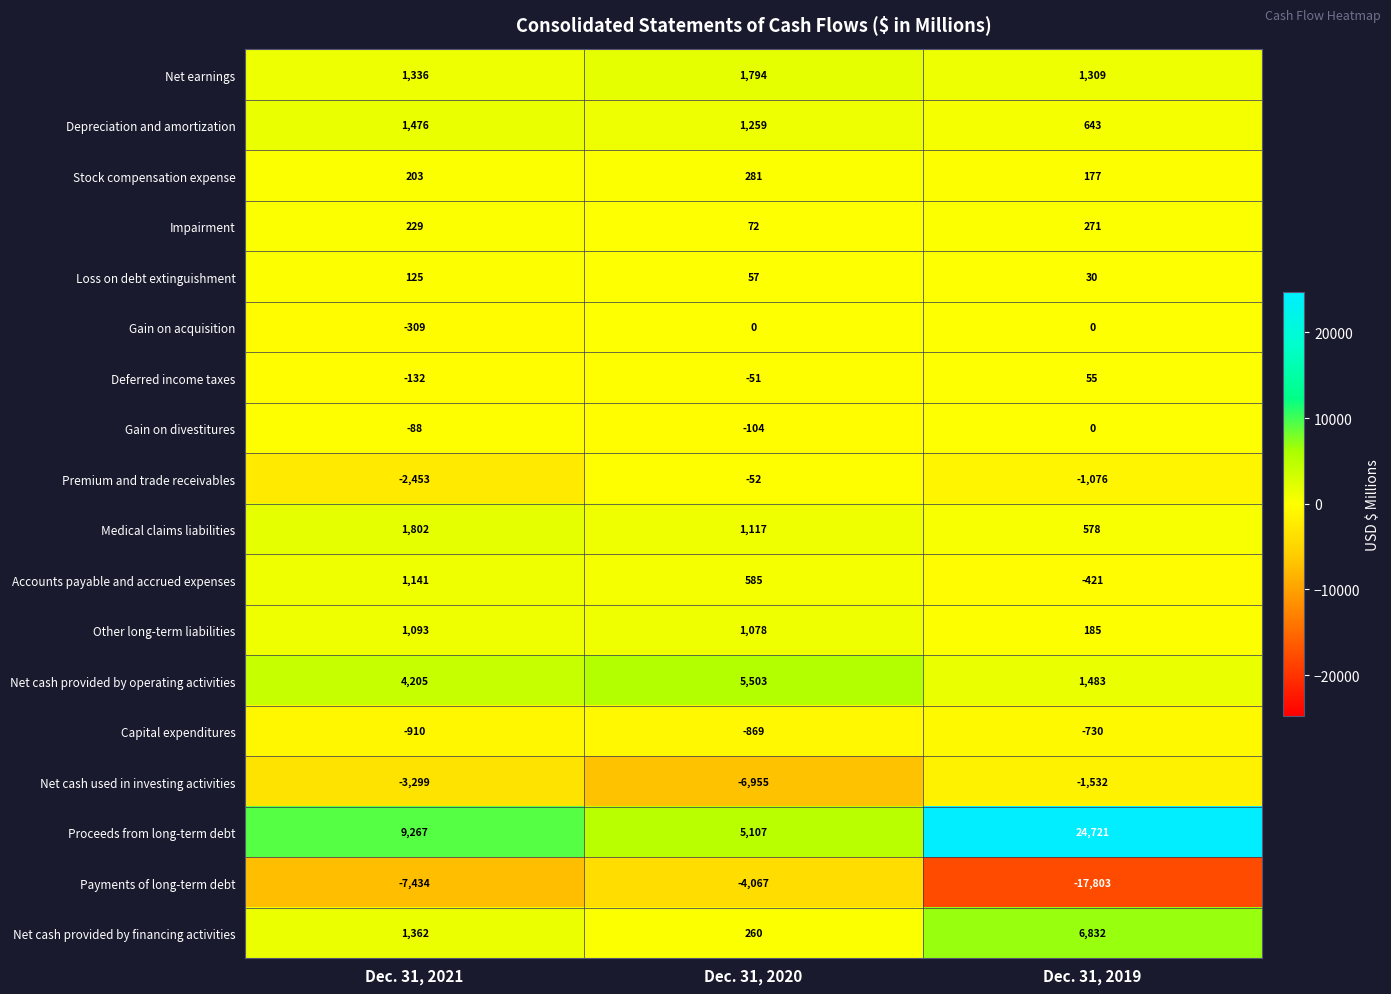

Where does the Gain on divestitures series first go above -88?

Dec. 31, 2019